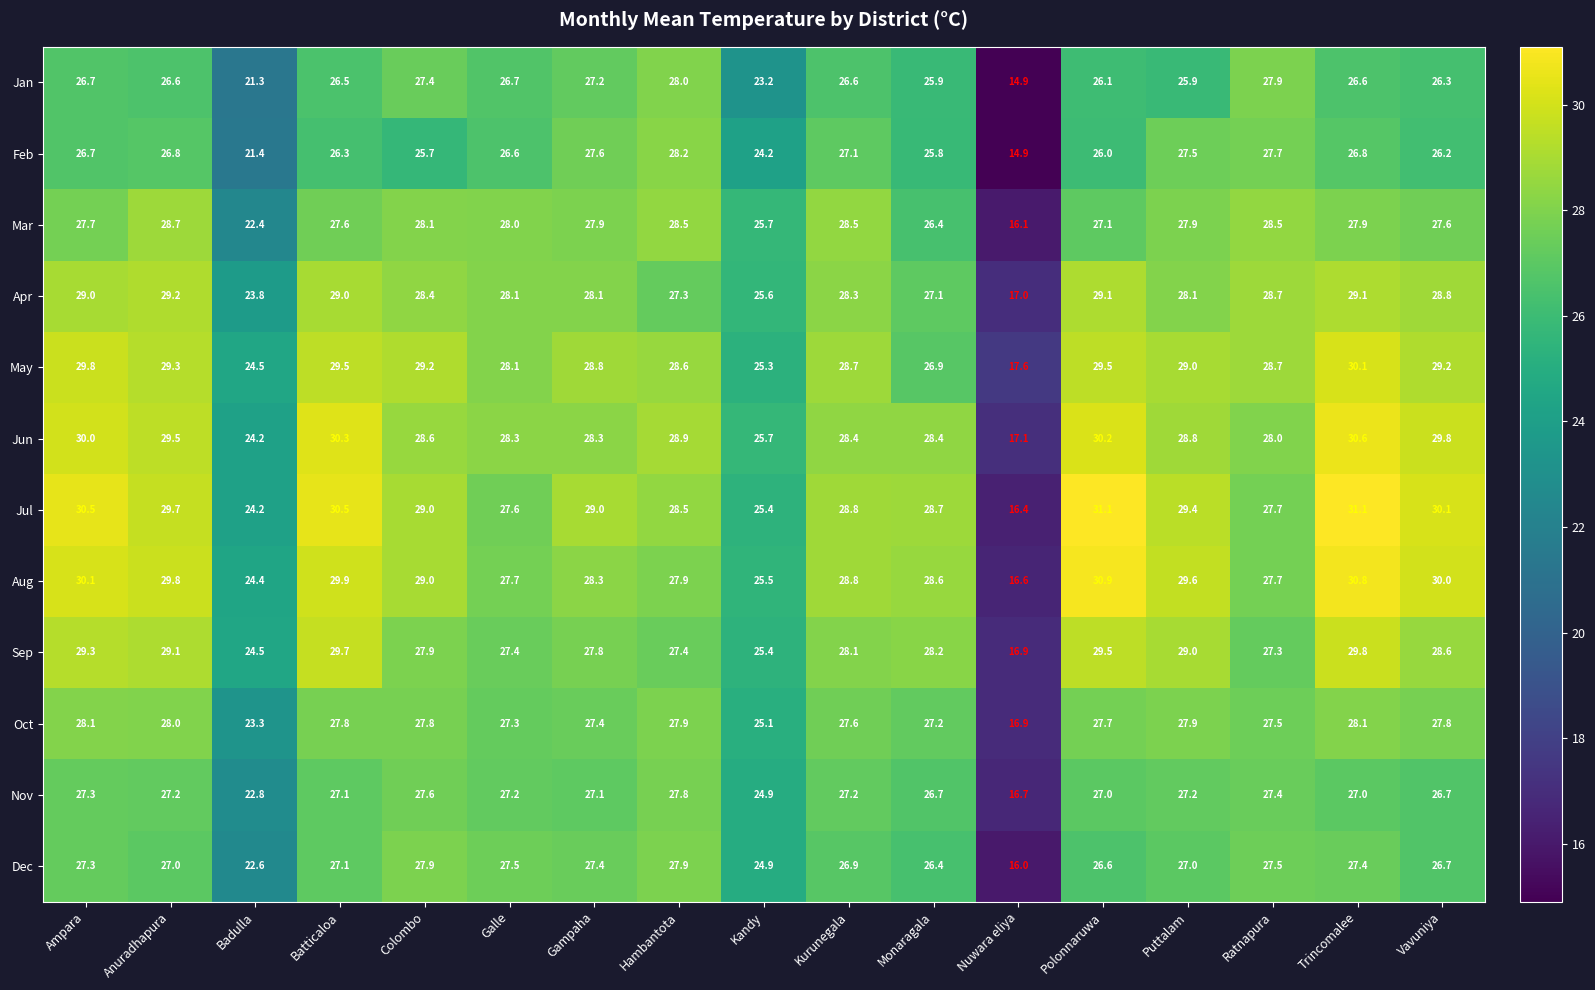

What is the sum of all Nov values?

444.9